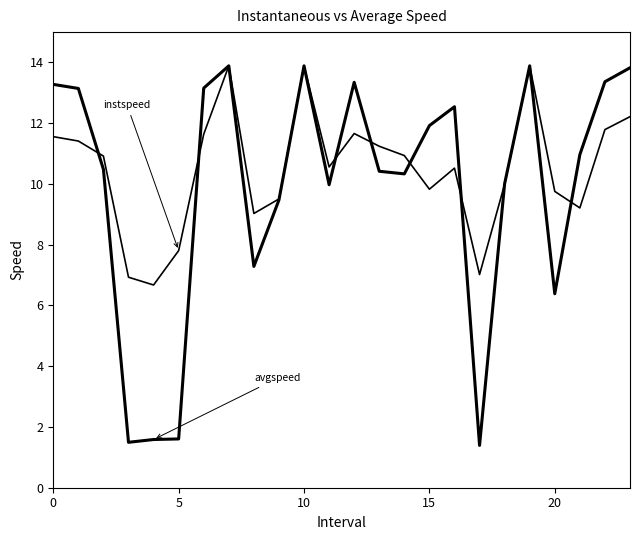

How many categories are shown in the chart?

24